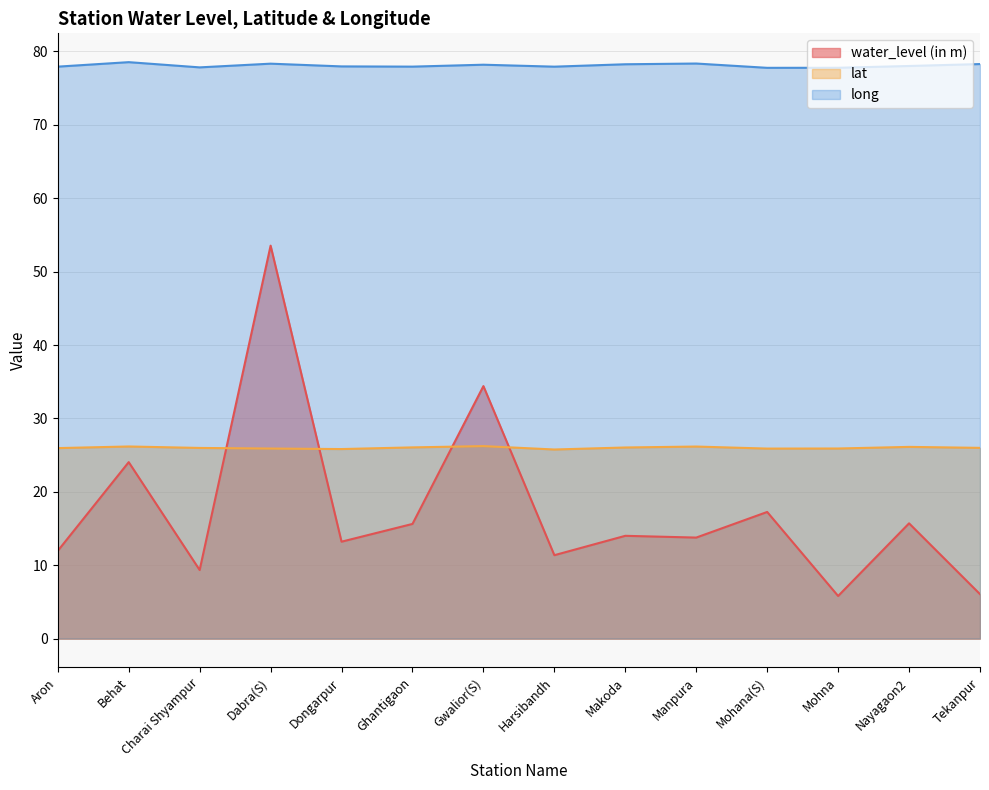

What is the difference between the water_level (in m) values at Nayagaon2 and Gwalior(S)?

18.7